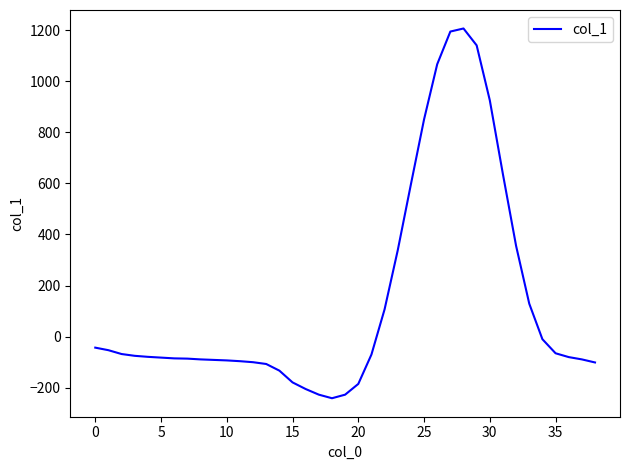

How many values are below -79?

19